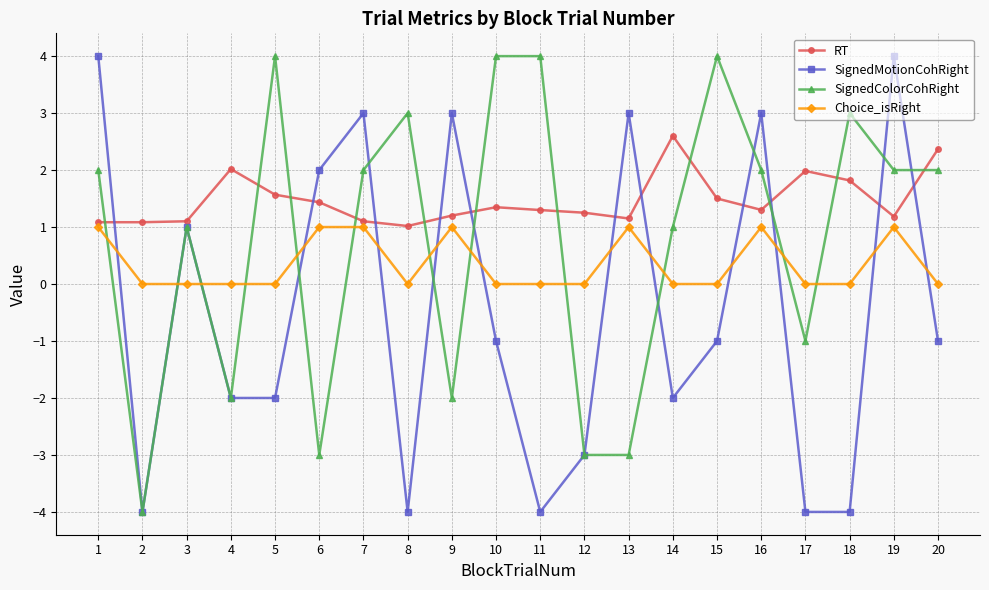

What is the total value across all series at 4?

-2.0